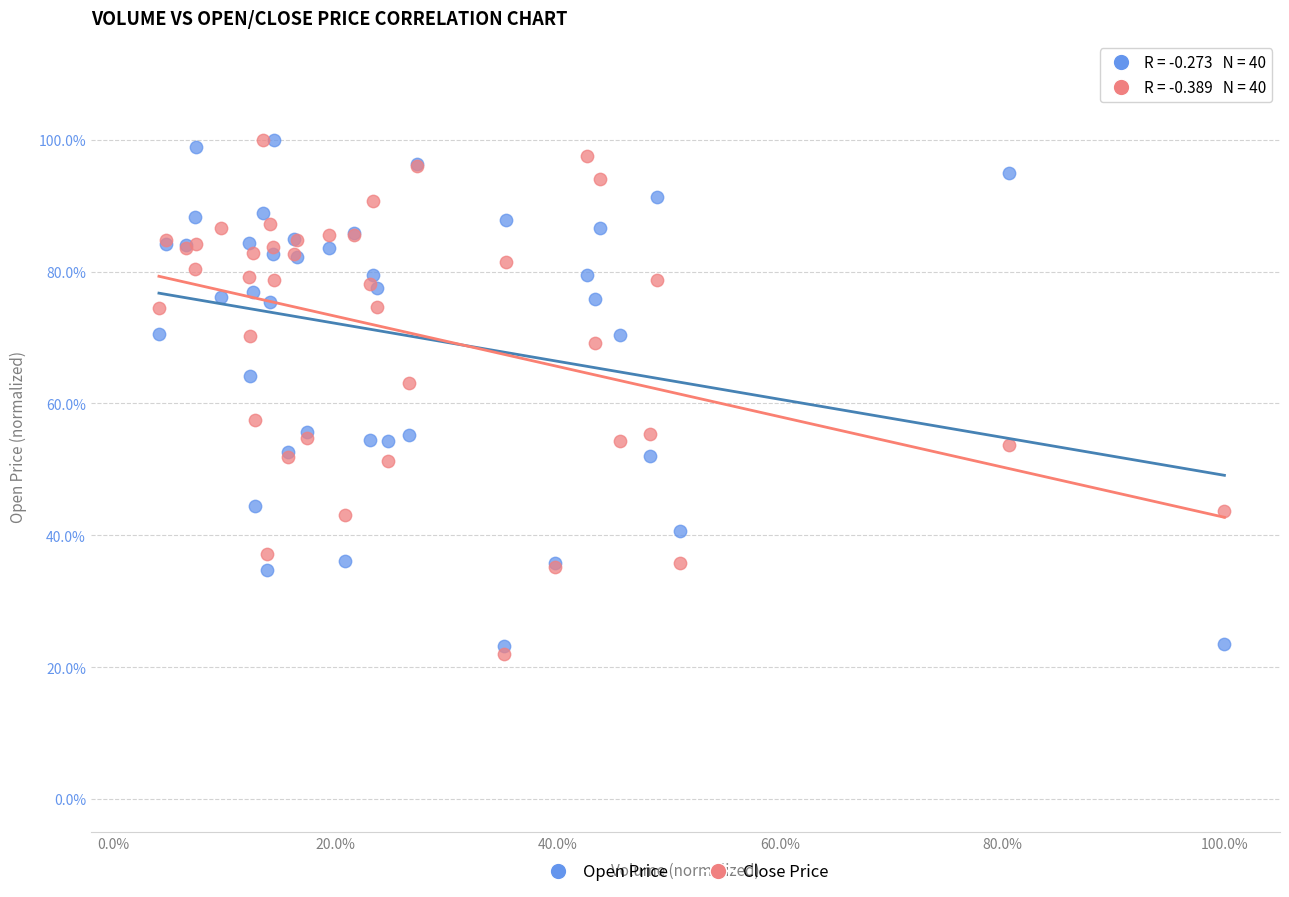

What are all the series names shown in the legend?

Open Price, Close Price